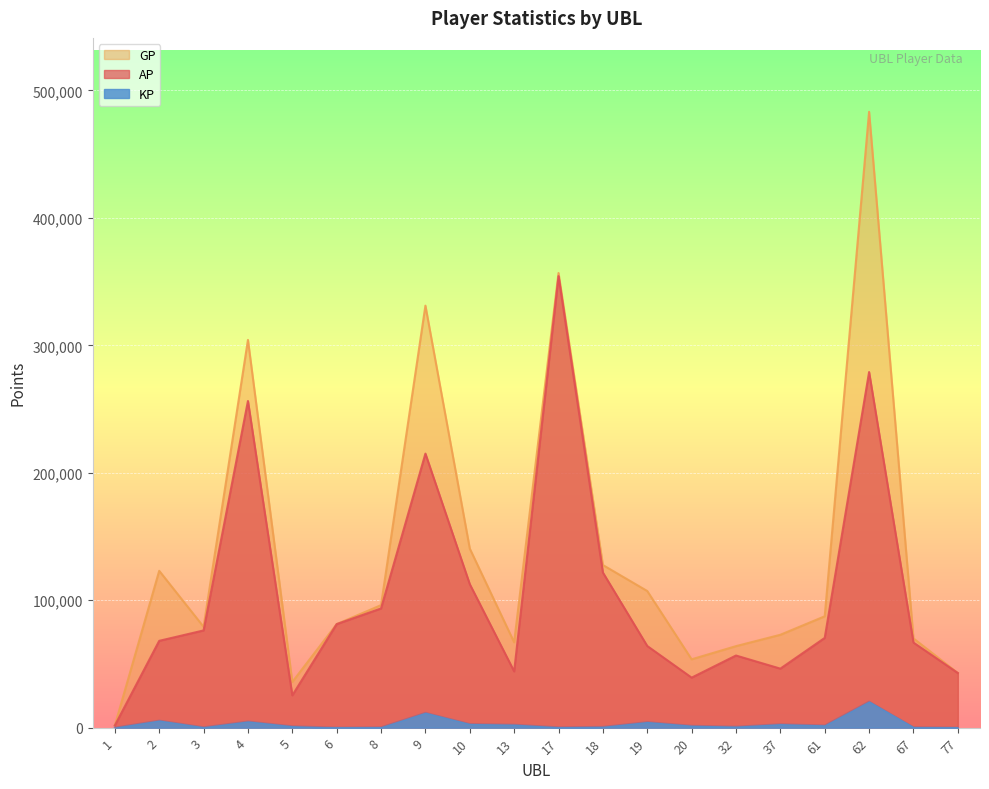

Is the value of GP at 17 greater than the value of AP at 62?

Yes